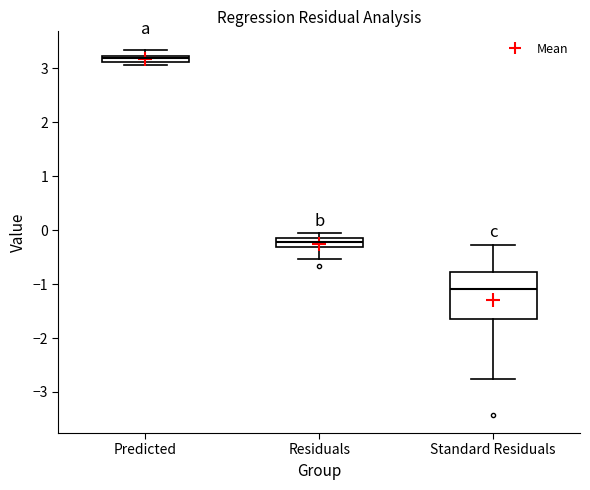

Where does the median line of the box for Standard Residuals sit on the y-axis? The values are not printed on the chart, so give them approximately, as read against the axis.

-1.1